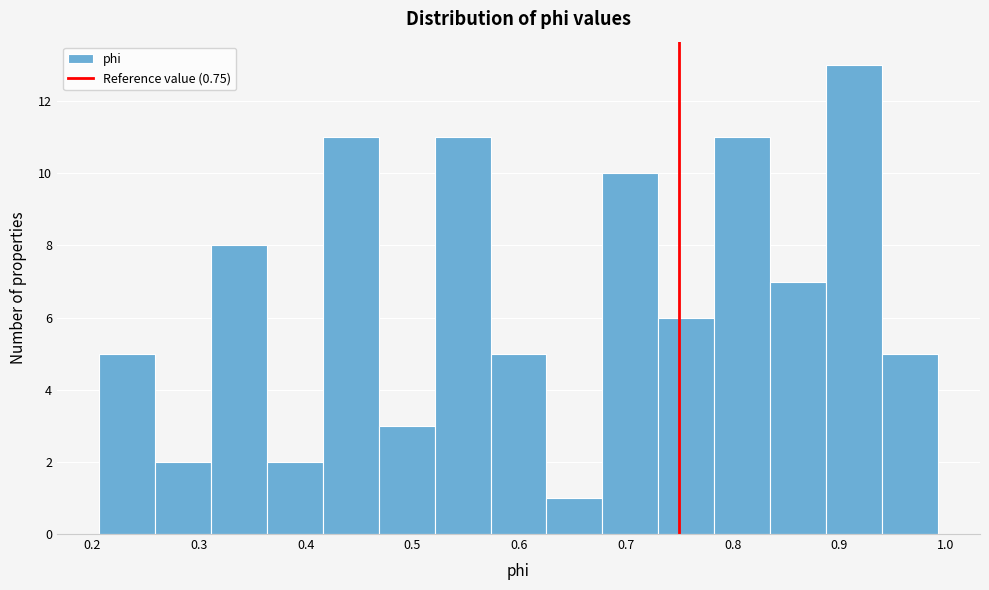

Reading left to right, transcribe this chart: for each bar, give the range it covers on the x-axis and its height. Neither the bar edges nor the heights are printed on the chart, so give them approximately, as read against the axes.

0.21 to 0.26: 5
0.26 to 0.31: 2
0.31 to 0.36: 8
0.36 to 0.42: 2
0.42 to 0.47: 11
0.47 to 0.52: 3
0.52 to 0.57: 11
0.57 to 0.63: 5
0.63 to 0.68: 1
0.68 to 0.73: 10
0.73 to 0.78: 6
0.78 to 0.84: 11
0.84 to 0.89: 7
0.89 to 0.94: 13
0.94 to 0.99: 5